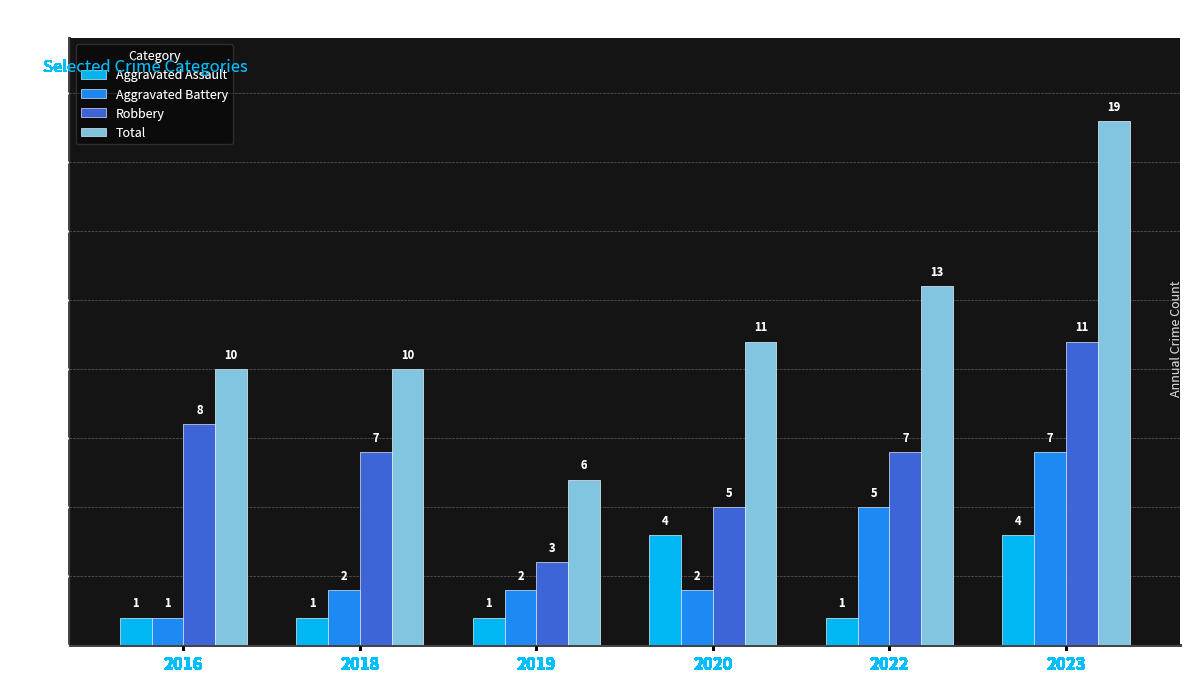

What is the spread (max minus min) of values at 2018?

9